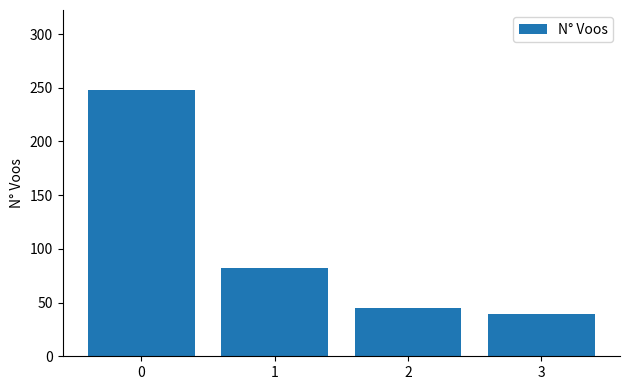

What is the change in value from 1 to 2?

-37